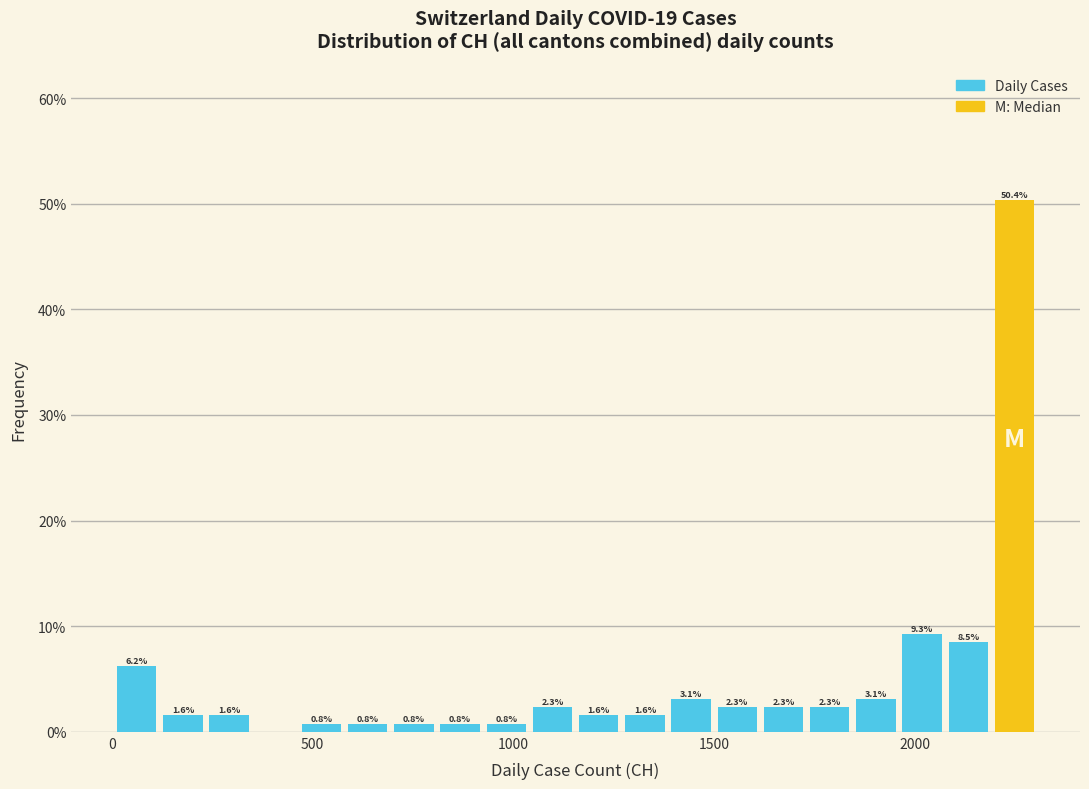

Around what value on the x-axis is the tallest bar? Give the approximate position of its centre, as read against the axis.

2250